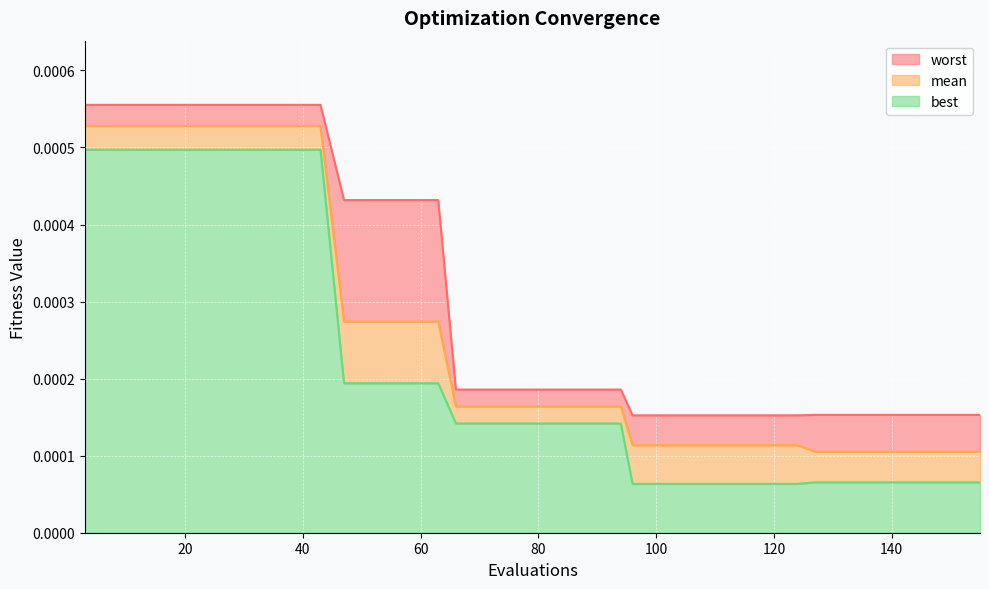

List the series in order of their peak value, lowest first.

best, mean, worst